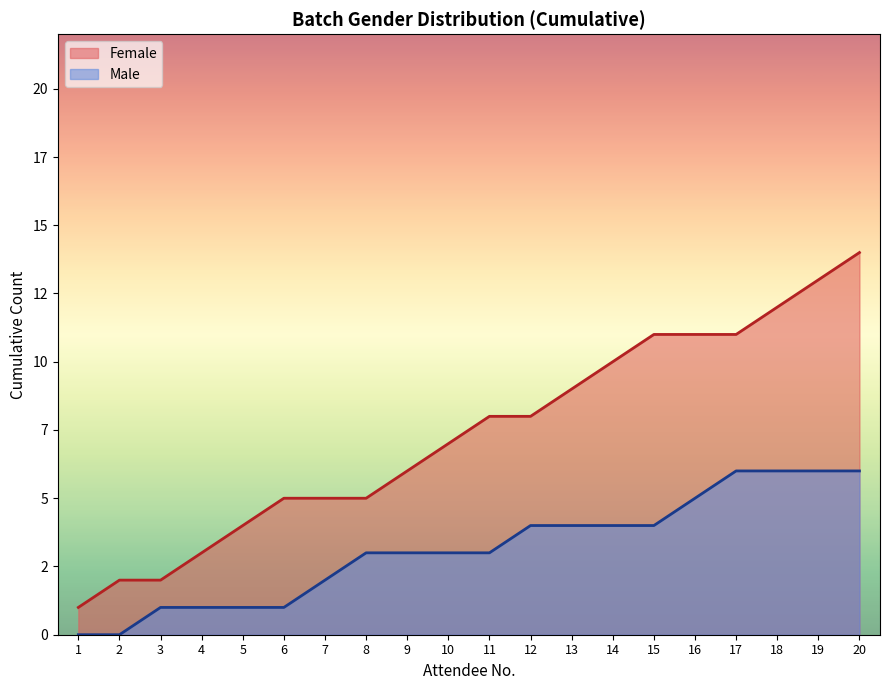

What is the maximum value for Female?

14